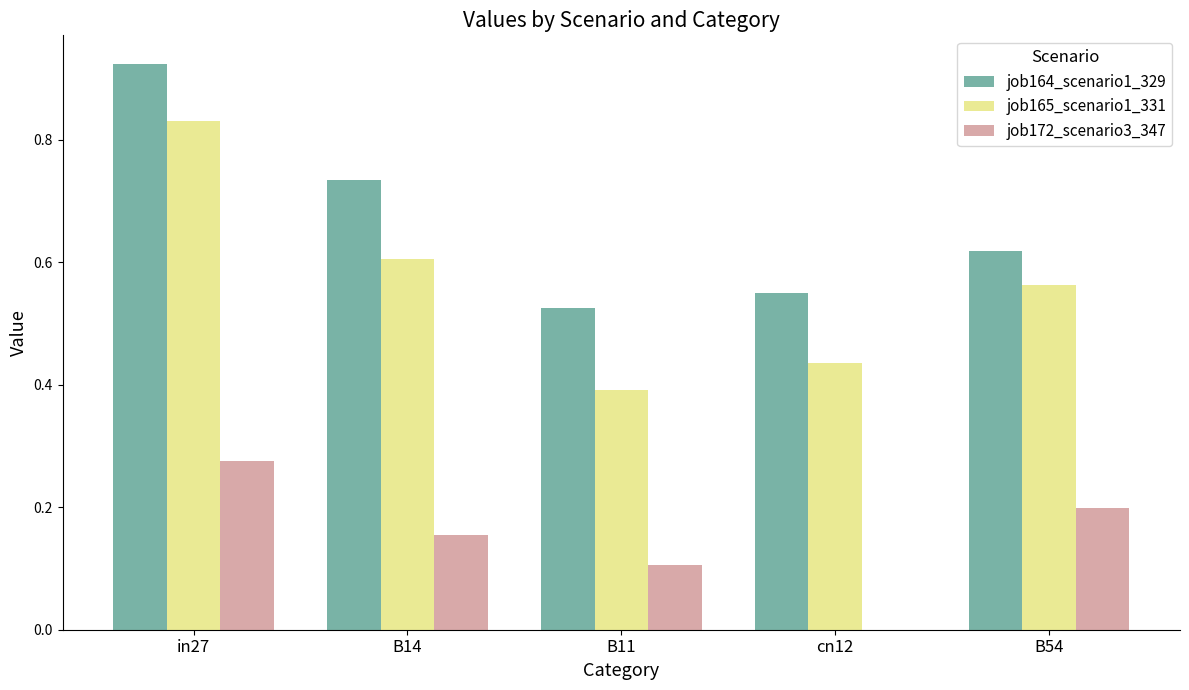

Is it true that job165_scenario1_331 equals 0.2 at B14?

False